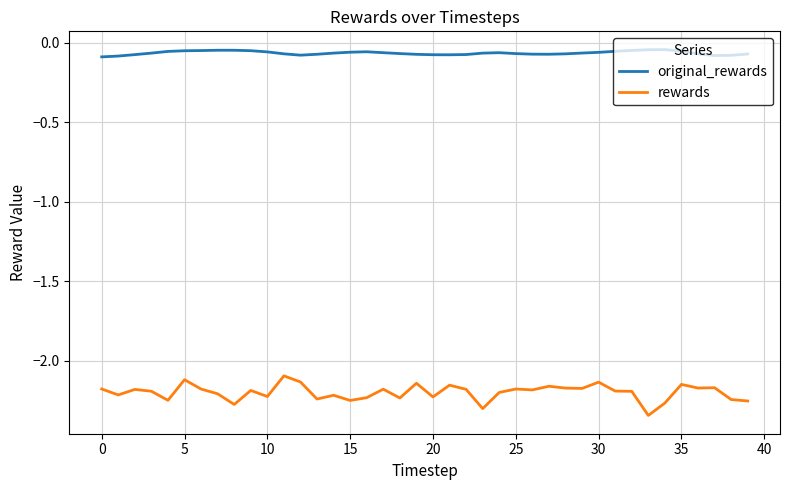

How many lines are shown in the chart?

2